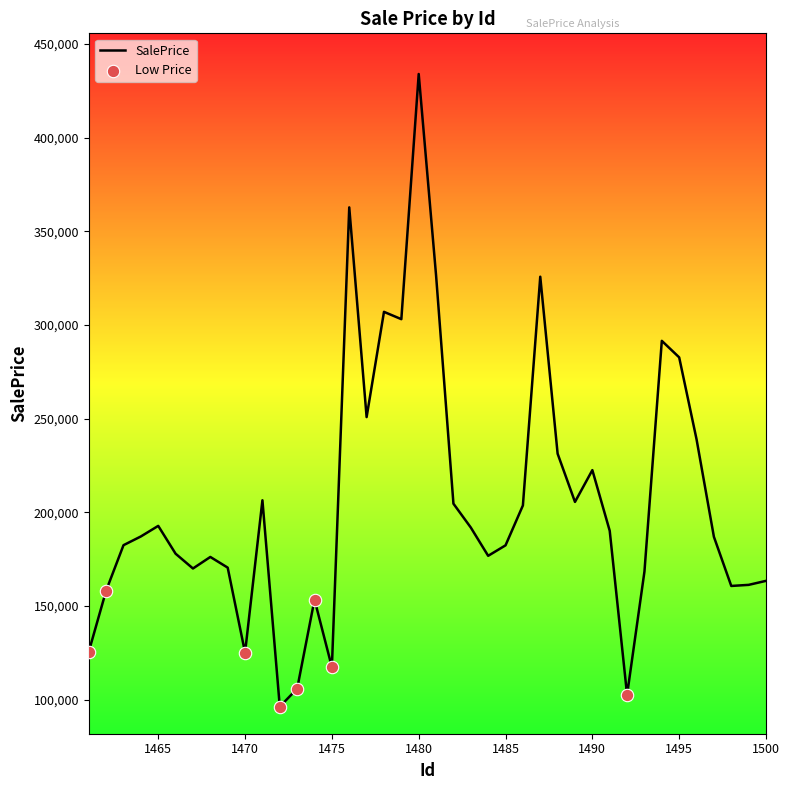

What is the difference between the maximum and minimum values?

337518.5